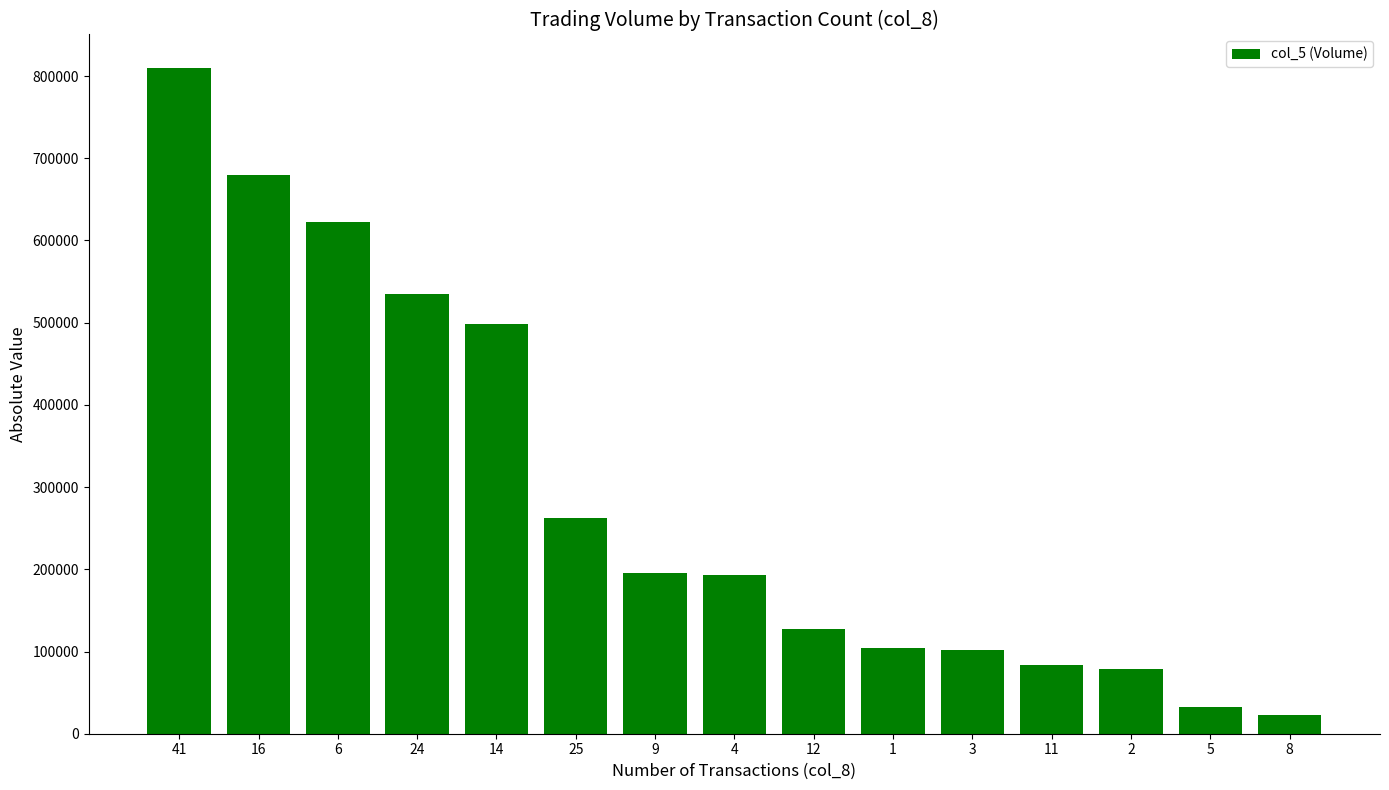

What is the value of the 12th bar from the left?

83000